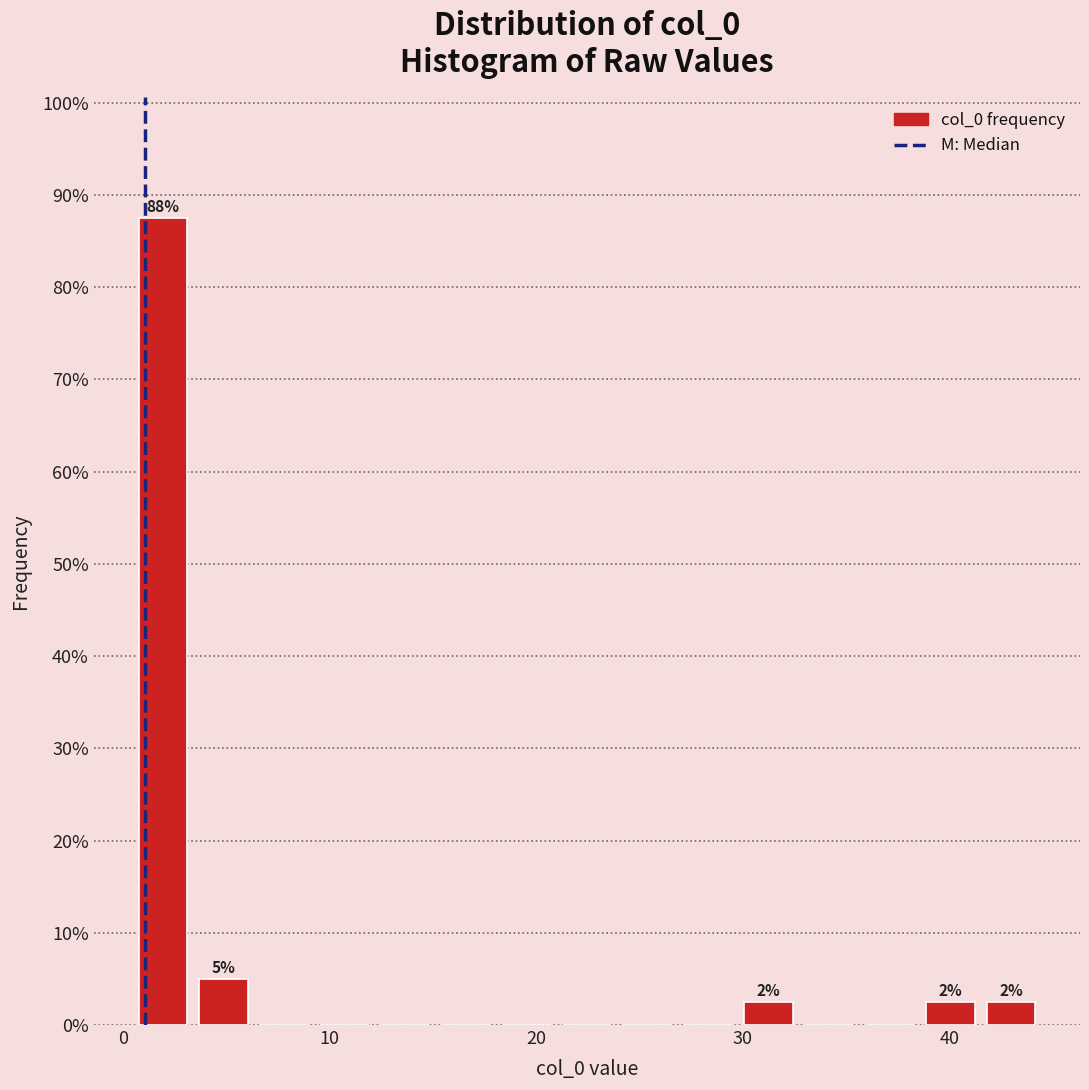

Around what value on the x-axis is the tallest bar? Give the approximate position of its centre, as read against the axis.

2